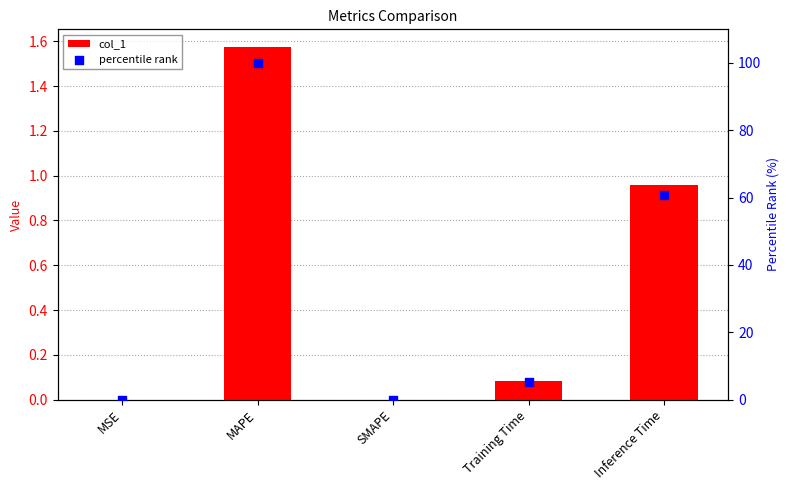

At which category is the sum across all series the highest?

MAPE